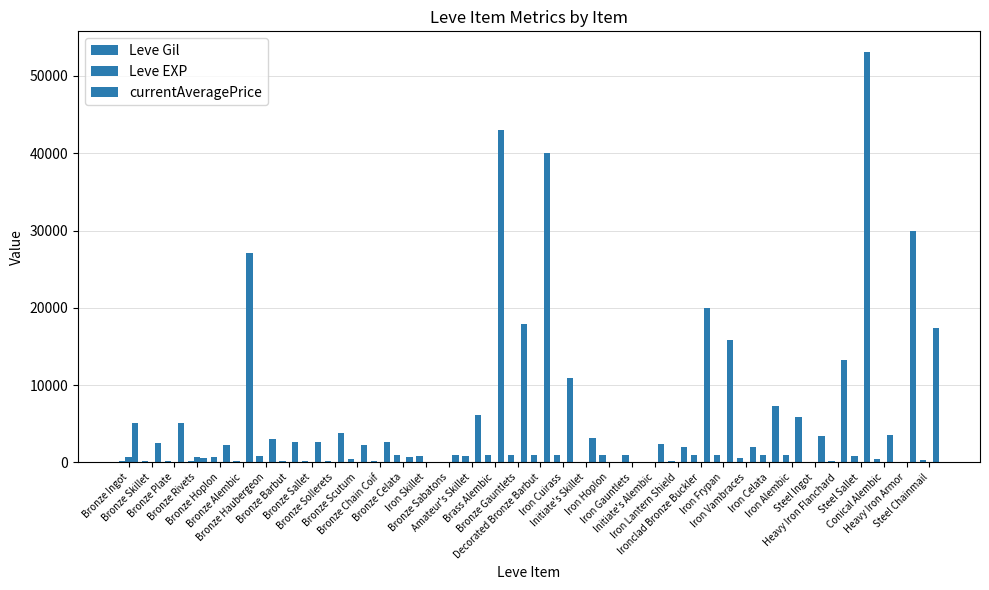

What is the difference between the maximum and minimum values in the Leve Gil series?

980